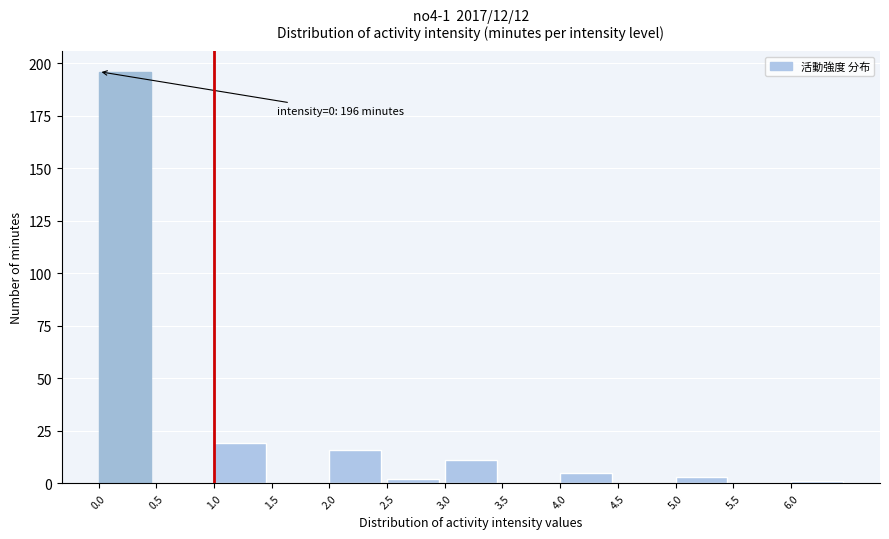

Over which range of the x-axis is the bar tallest?

0.0 to 0.5